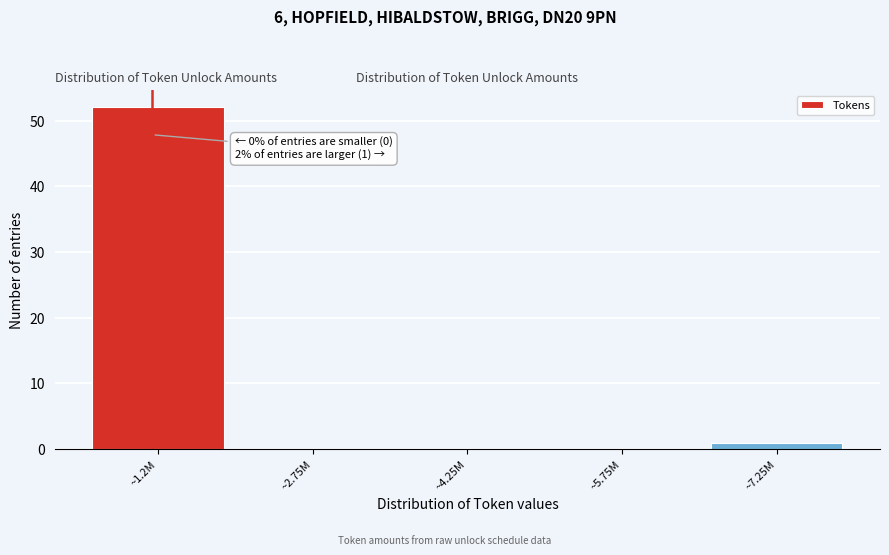

Reading left to right, what are all the values shown in this chart?

~1.2M=52	~2.75M=0	~4.25M=0	~5.75M=0	~7.25M=1